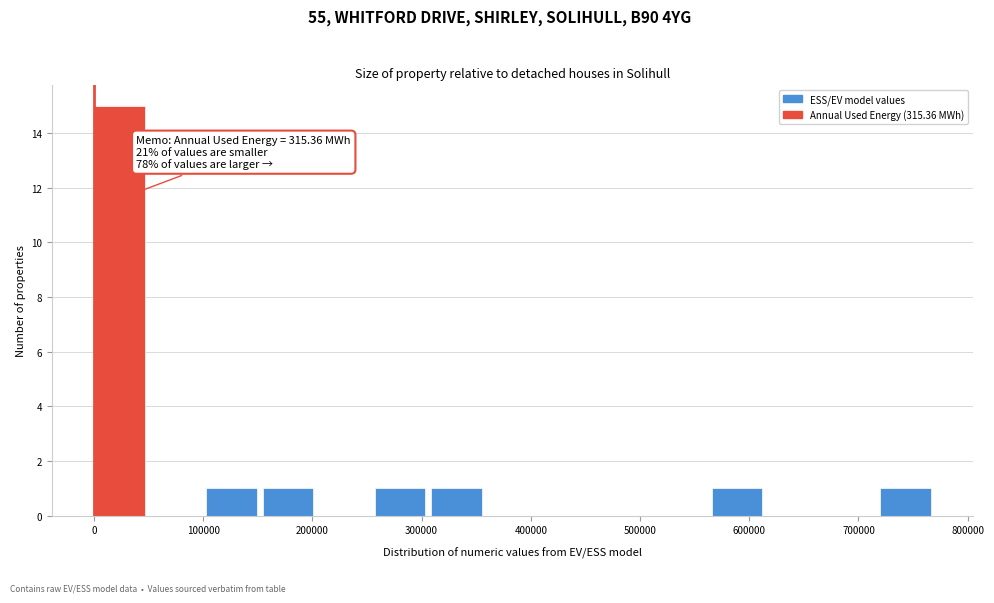

Which range on the x-axis has the tallest bar?

0 to 50000